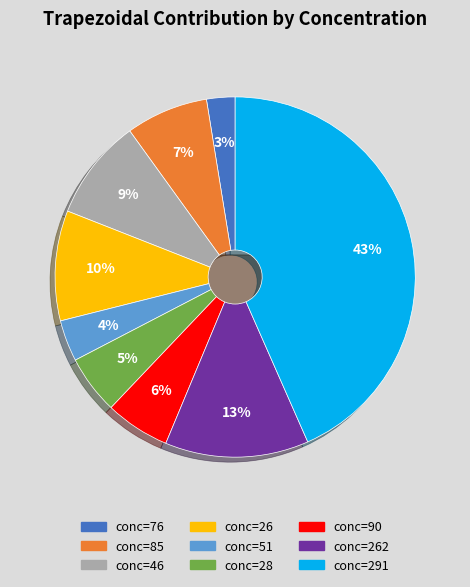

Does 291 represent more than half of the total?

No